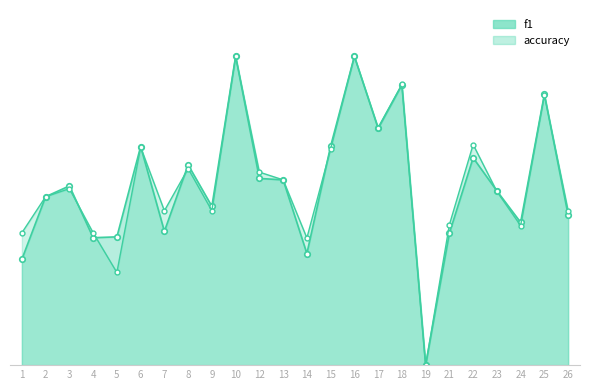

What is the total value across all series at 24?

0.9